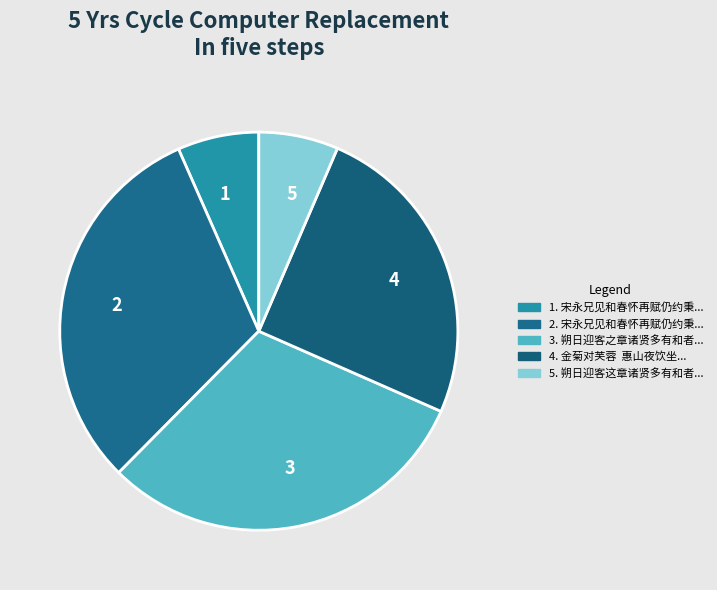

True or false: 1 accounts for 7% of the total.

True